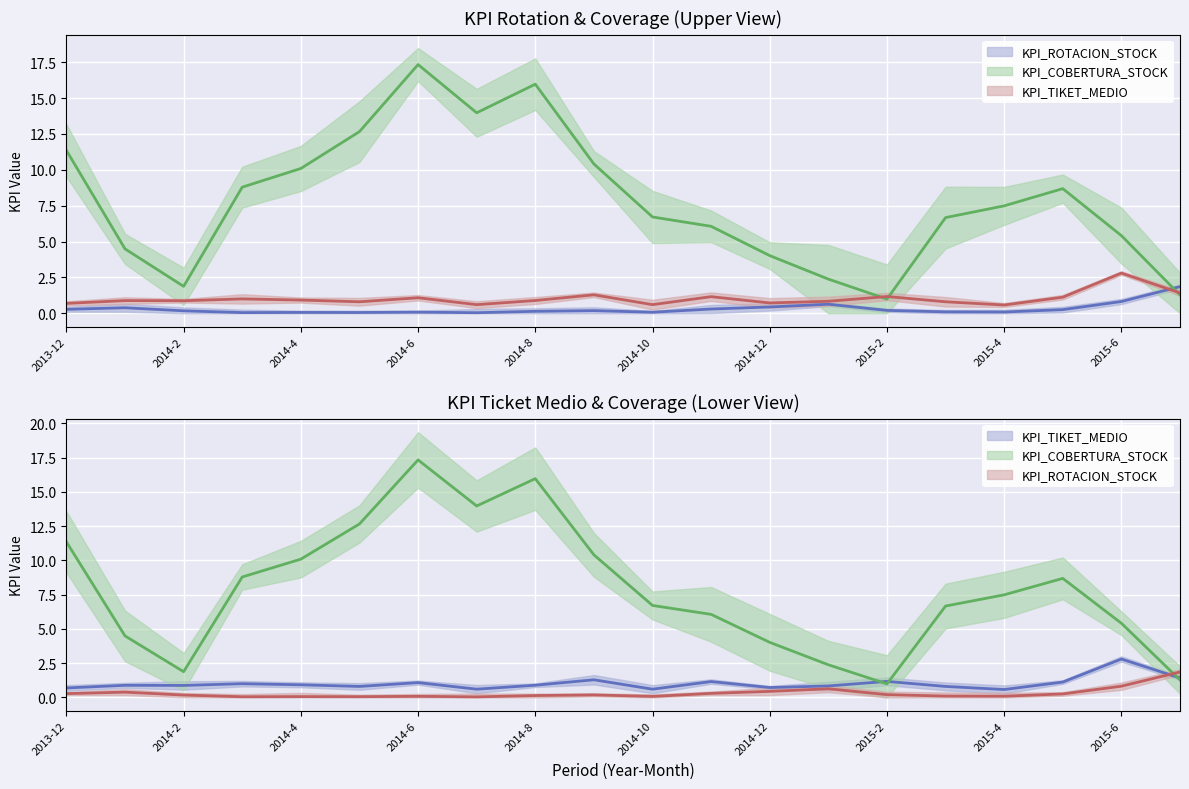

Reading left to right, list all the values displayed in this chart.

KPI_ROTACION_STOCK: 0.3	0.4	0.2	0.0	0.1	0.1	0.1	0.0	0.1	0.2	0.1	0.3	0.4	0.6	0.2	0.1	0.1	0.3	0.8	1.9
KPI_COBERTURA_STOCK: 11.3	4.5	1.9	8.8	10.1	12.7	17.3	14.0	16.0	10.4	6.7	6.1	4.0	2.4	1.0	6.7	7.5	8.7	5.4	1.3
KPI_TIKET_MEDIO_scaled: 0.7	0.9	0.9	1.0	0.9	0.8	1.1	0.6	0.9	1.3	0.6	1.2	0.7	0.8	1.2	0.8	0.6	1.1	2.8	1.4